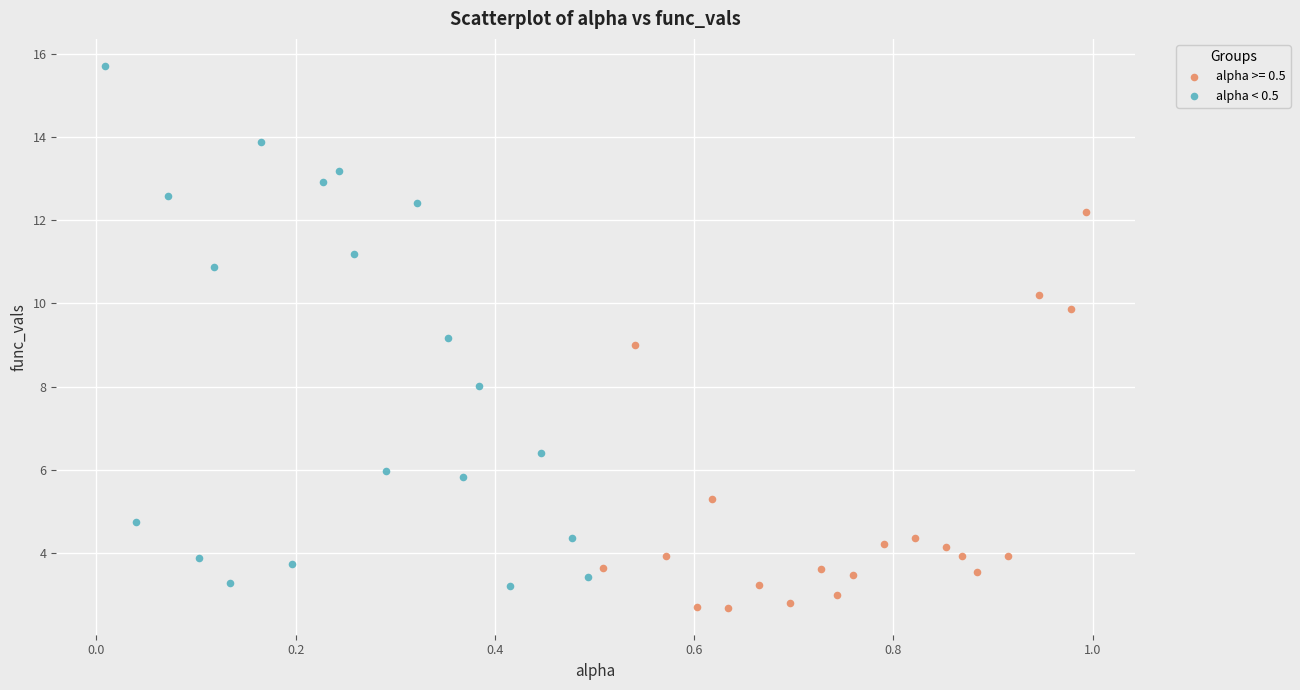

Which series has the largest Y range (max minus min)?

alpha < 0.5